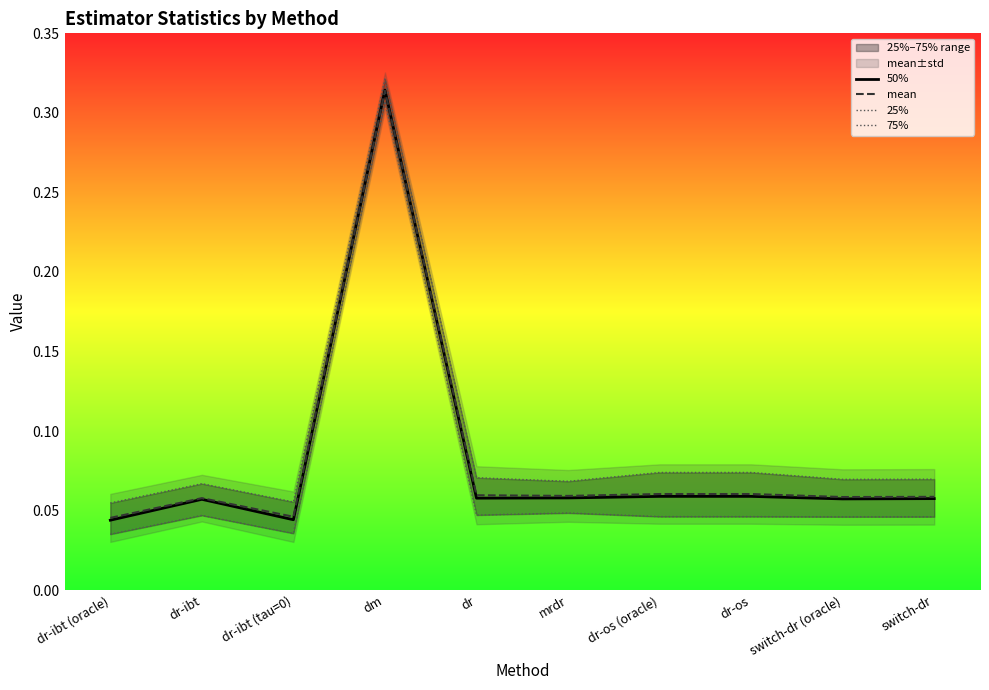

How many interior local peaks does the 25% series have?

3